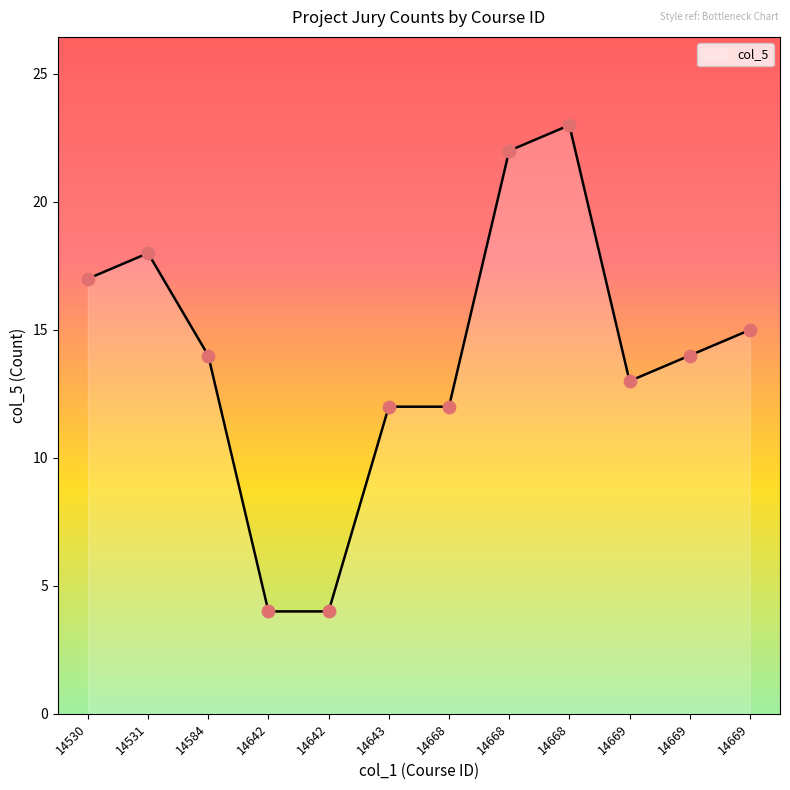

What is the ratio of the value at 14668 to the value at 14584?

0.9